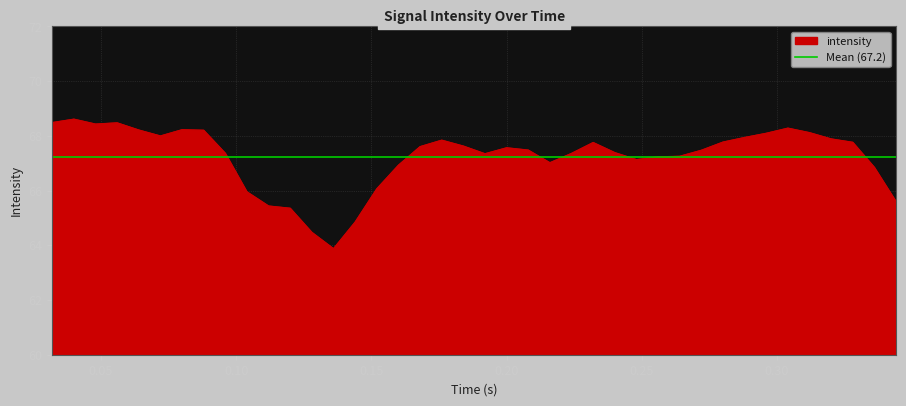

What is the highest value of the intensity series?

68.6